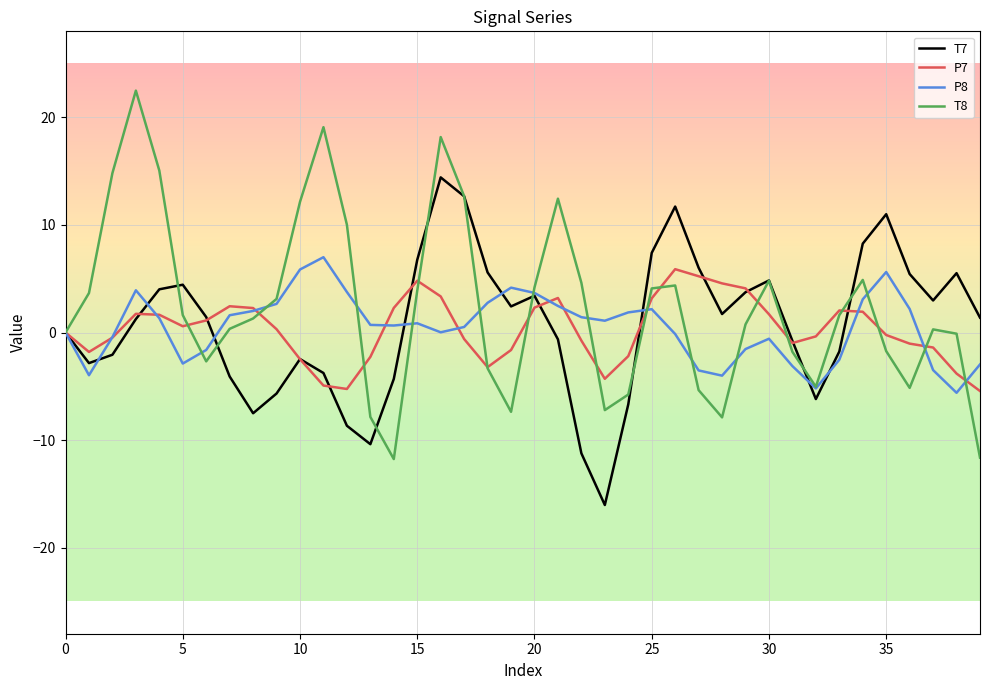

What is the maximum value for T8?

22.5